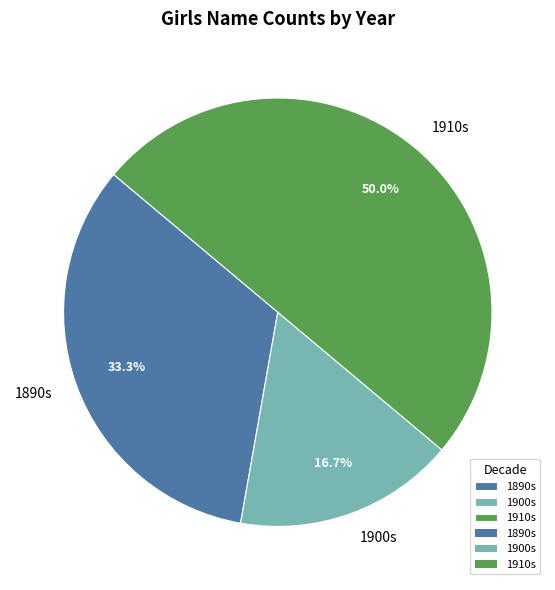

Which has a higher value, 1900s or 1890s?

1890s